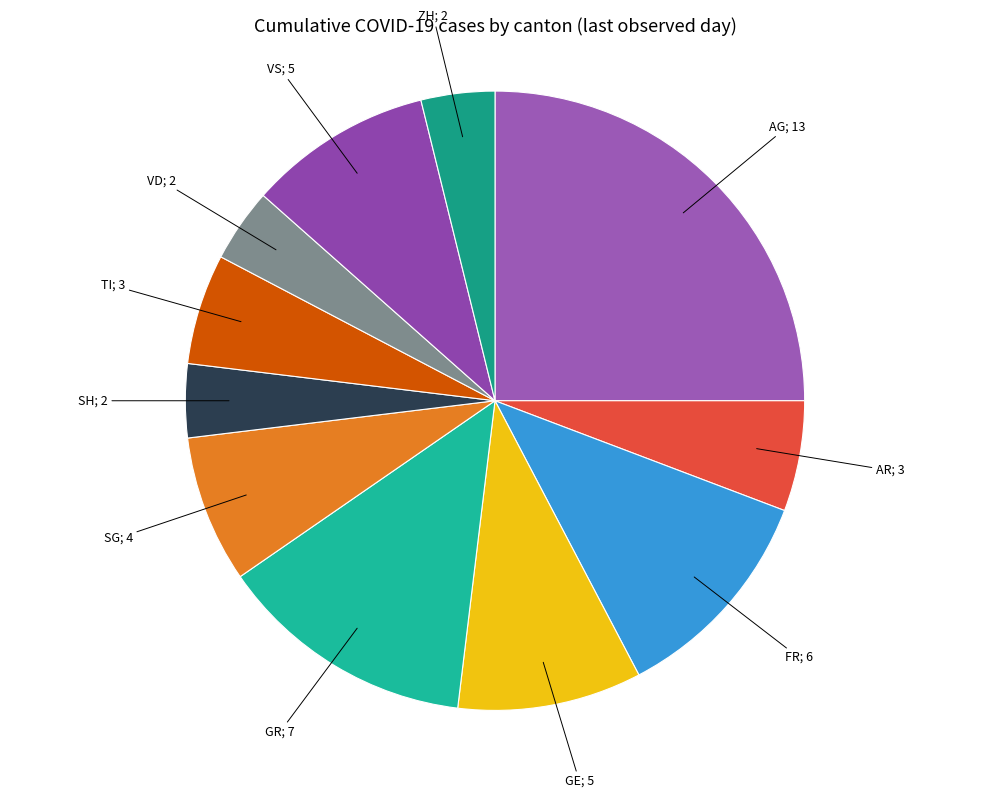

How many segments does this pie chart have?

11